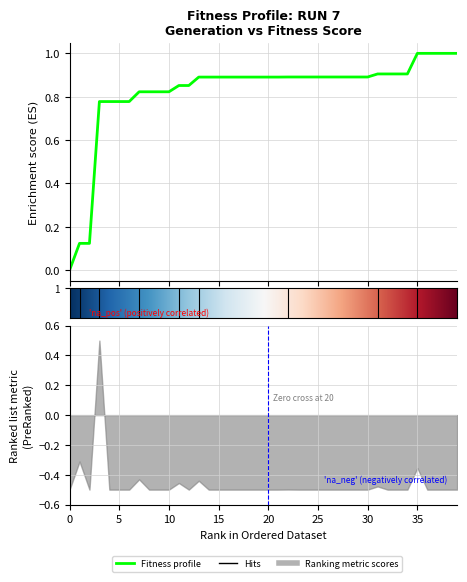

What is the greatest value displayed?

1.0